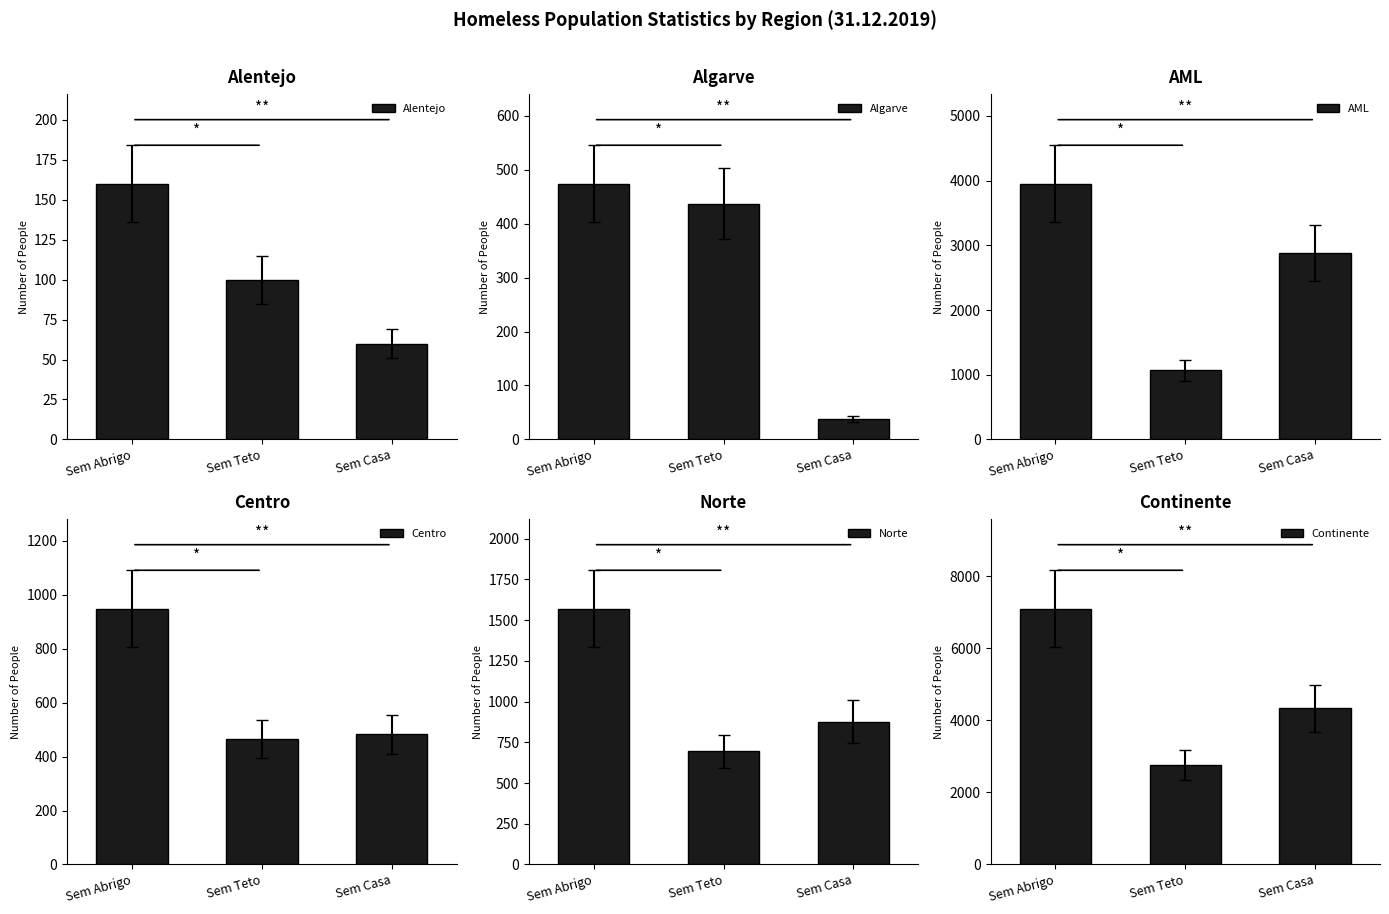

How many AML values are between 1071 and 3954?

3